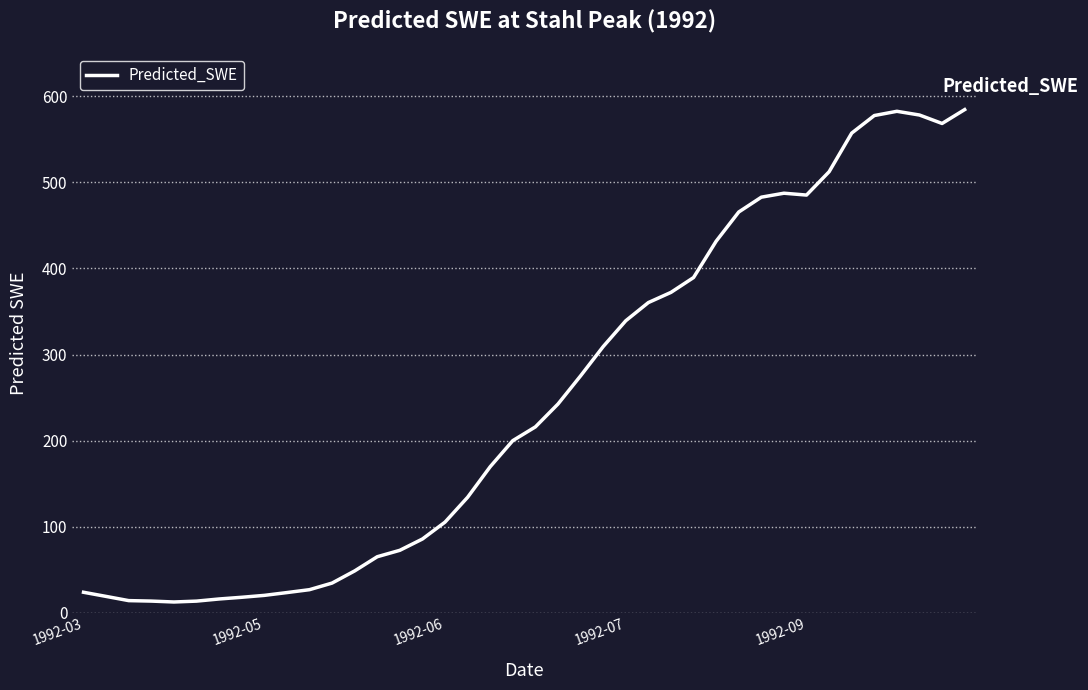

What is the greatest value displayed?

584.7